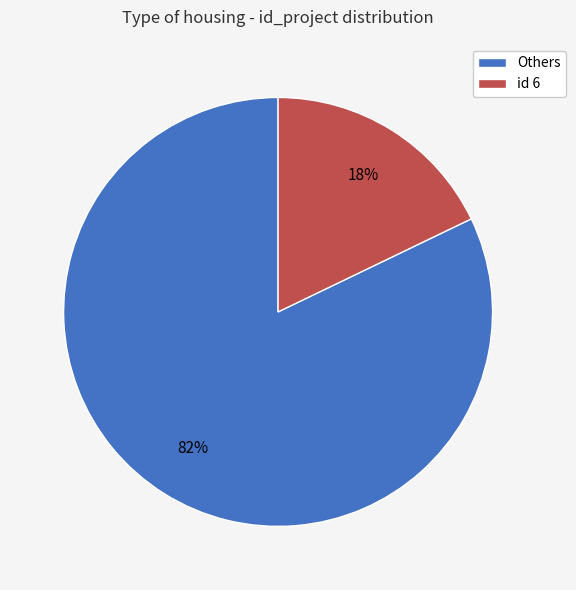

To the nearest percent, what percentage of the pie is id 6?

18%